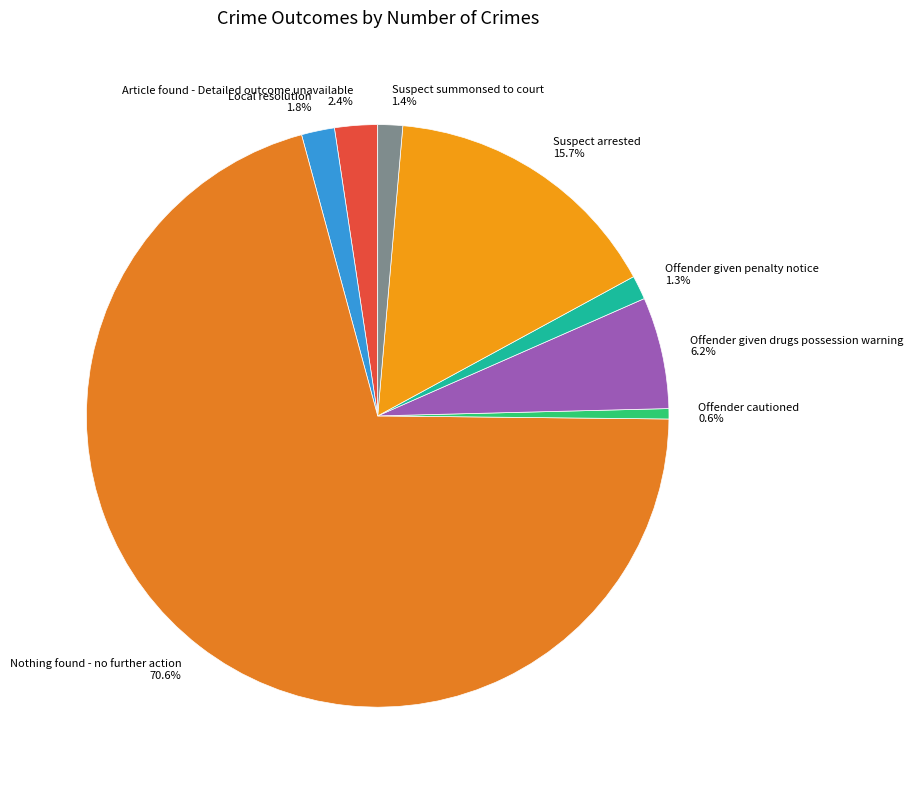

To the nearest percent, what is the difference between the Offender given drugs possession warning and Local resolution slice percentages?

4%